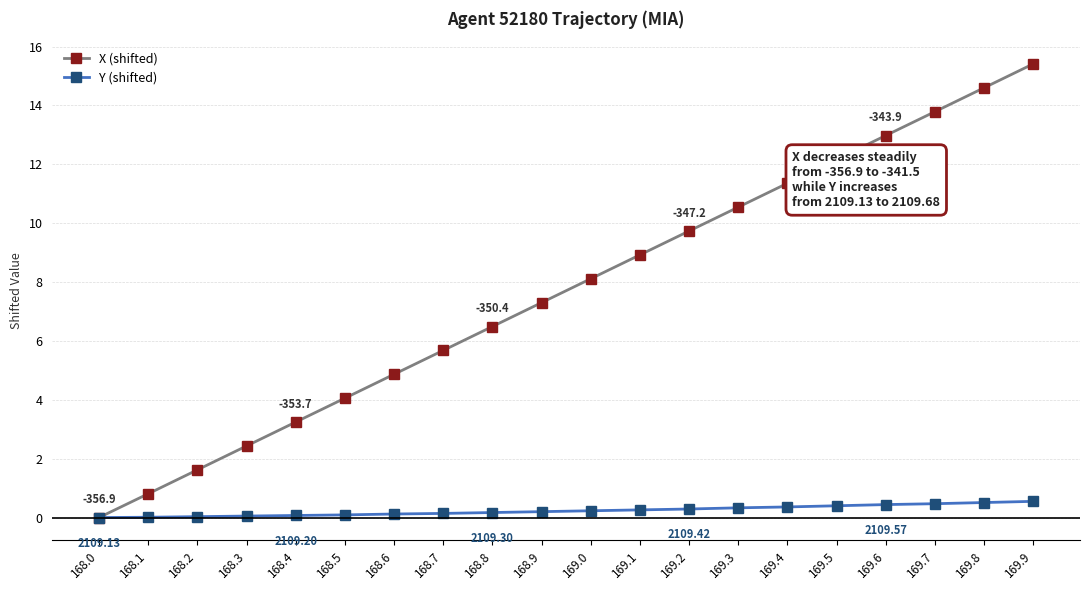

What is the label of the 1st point from the right?

169.9